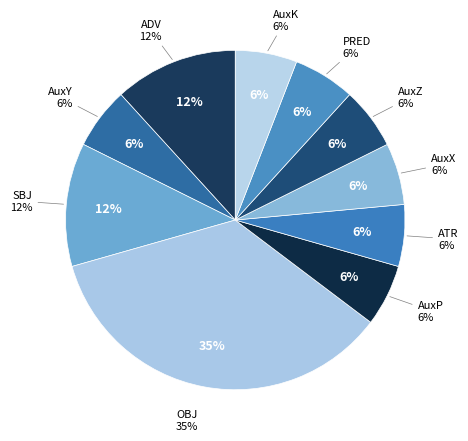

What is the smallest slice in the pie chart?

AuxY